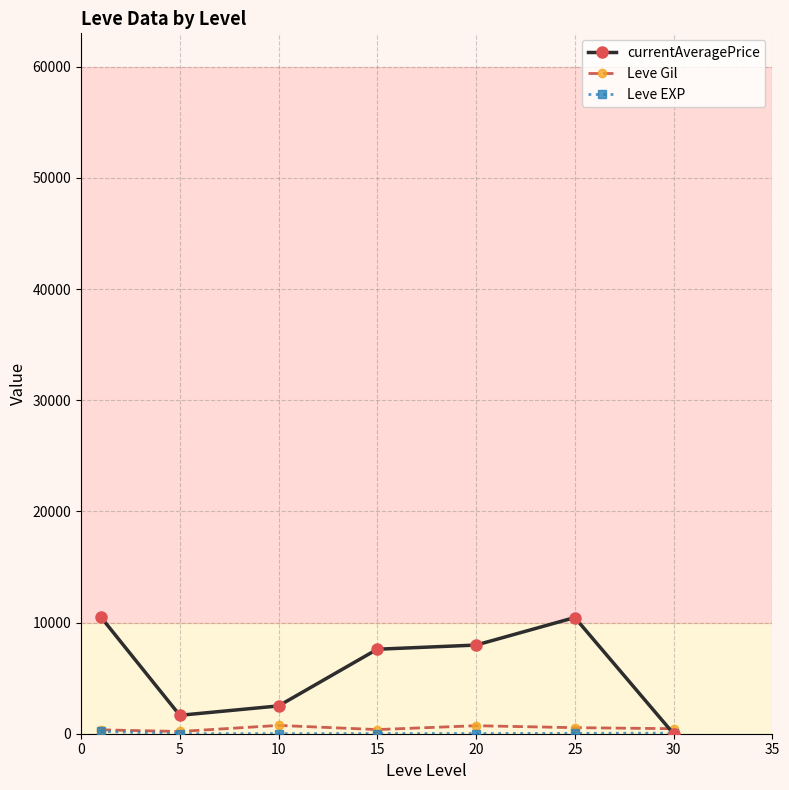

What is the value of the currentAveragePrice point at the 3rd from the left?

2500.0